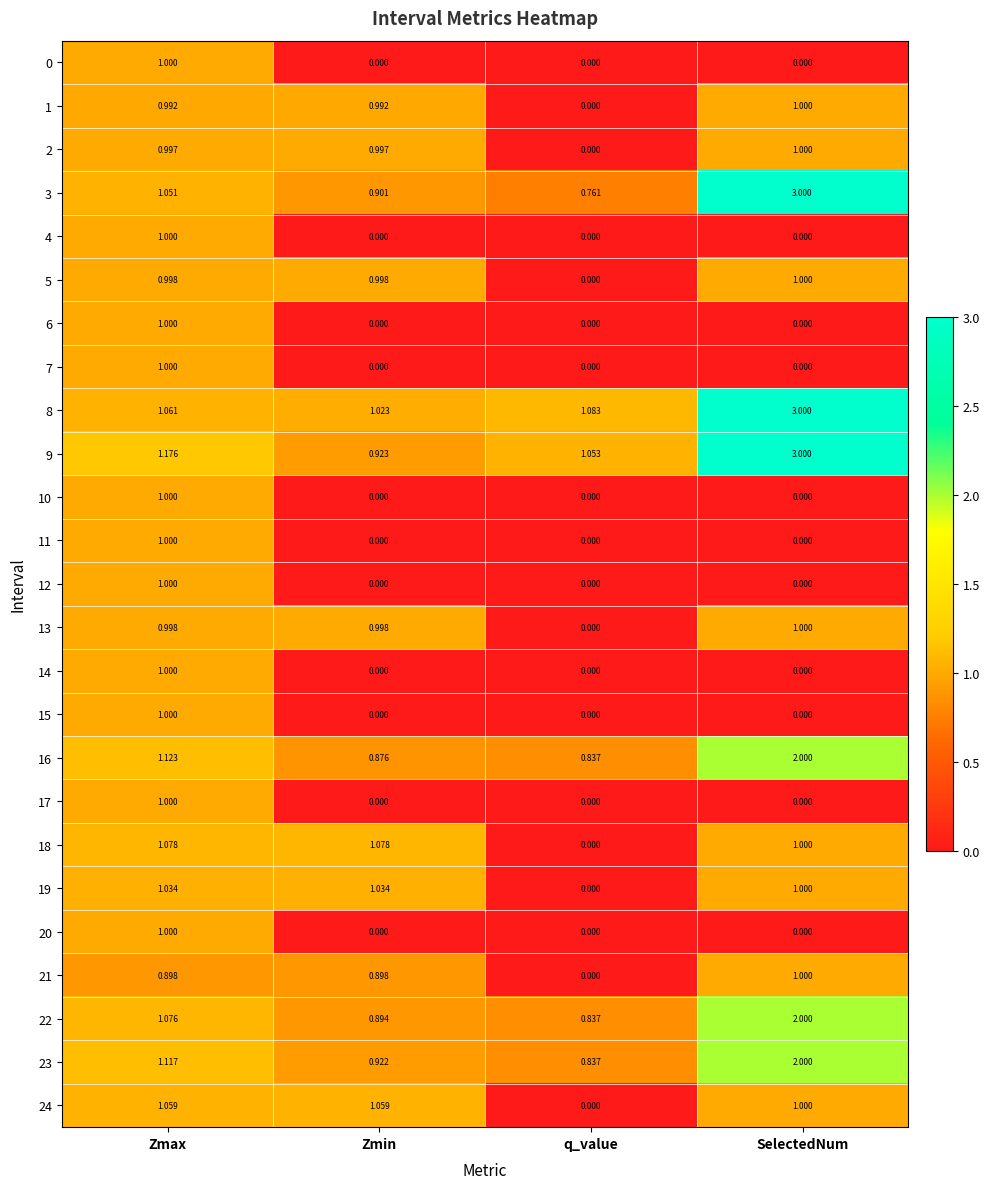

At which category is the sum across all series the highest?

Zmax